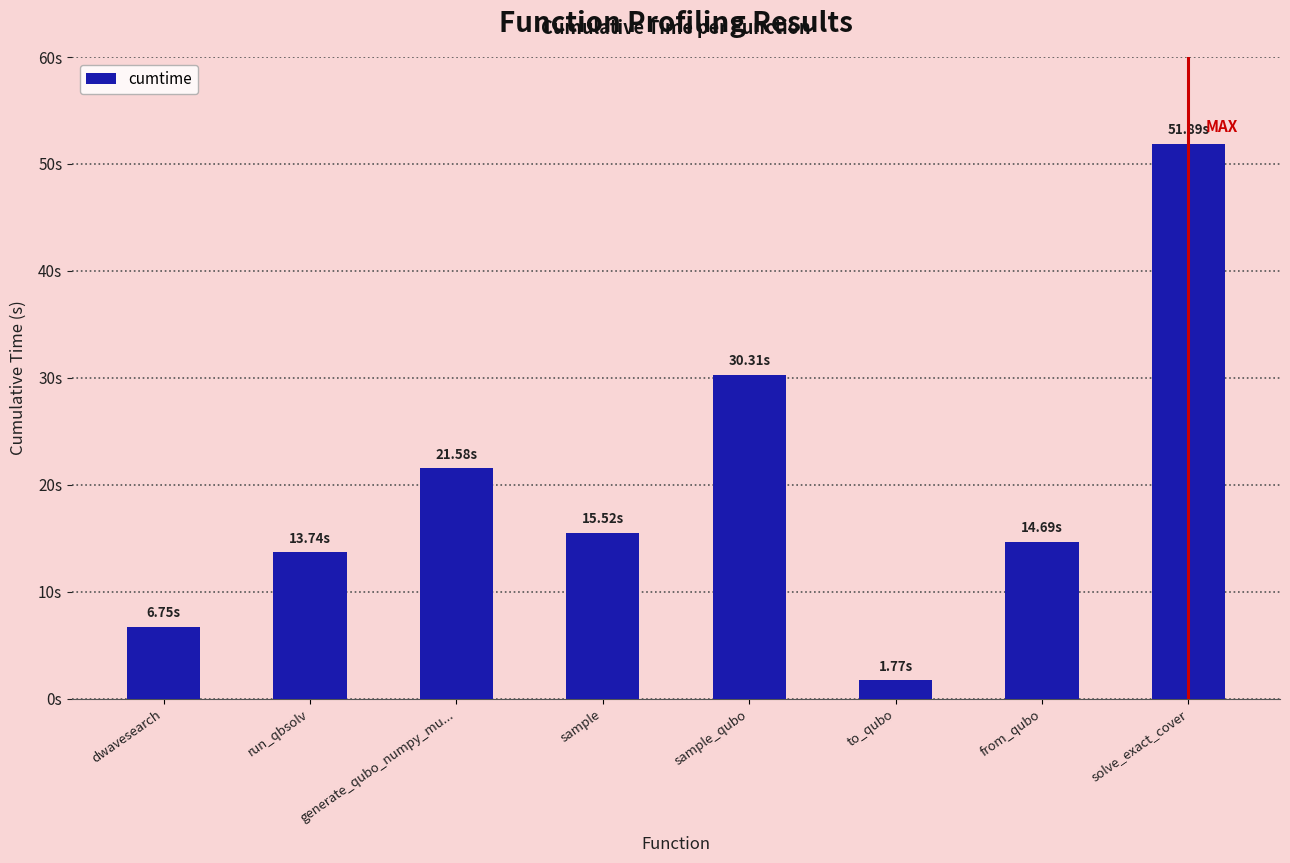

Are the bars horizontal?

No